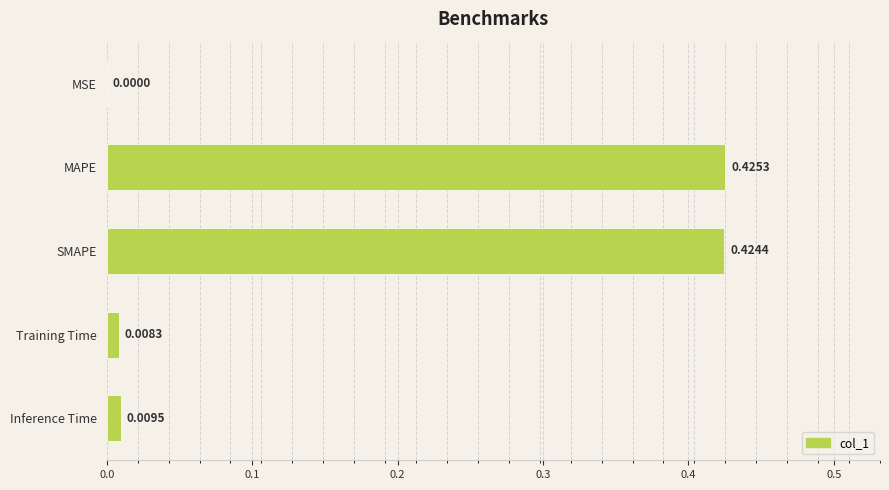

What is the change in value from SMAPE to Inference Time?

-0.4